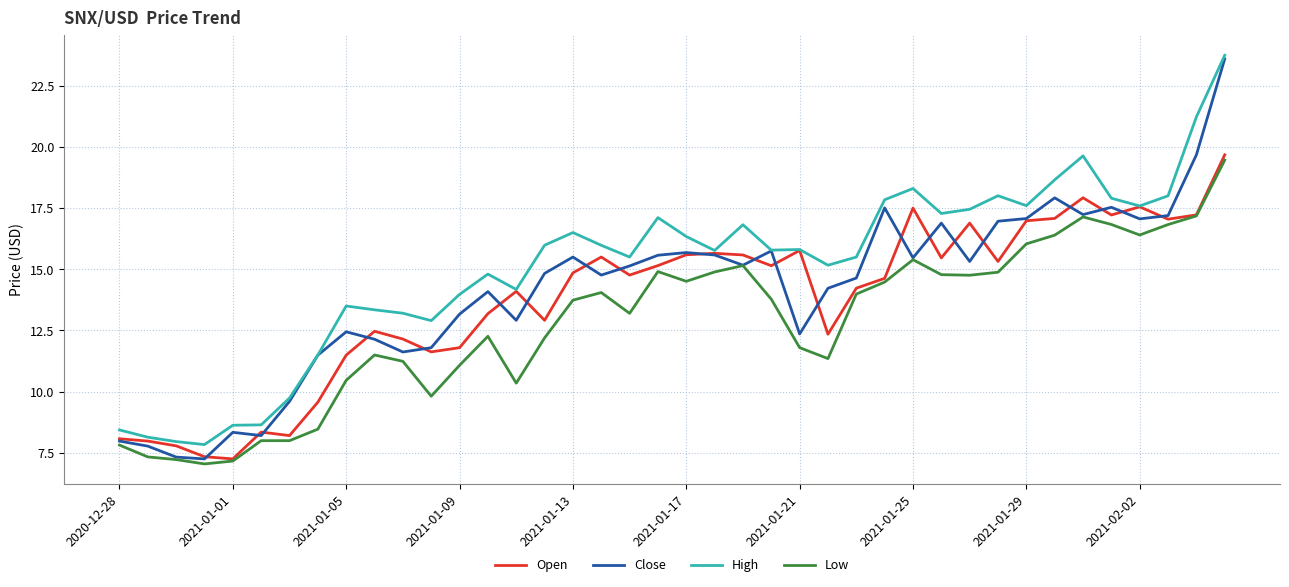

Which series has the largest total across all categories?

High